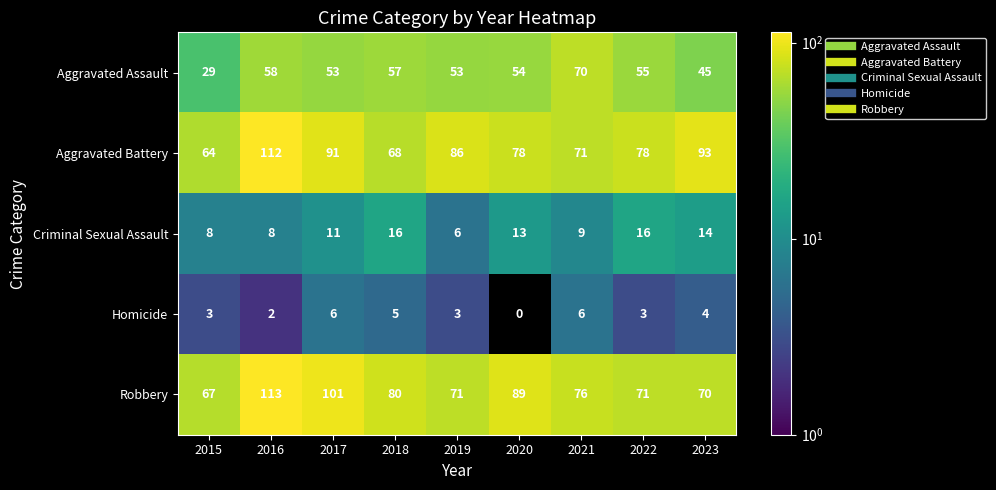

Is it true that Criminal Sexual Assault equals 3 at 2018?

False